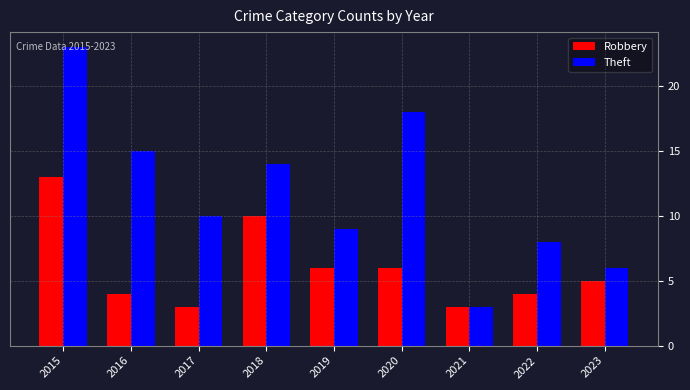

Rank the series by their maximum value, from highest to lowest.

Theft, Robbery